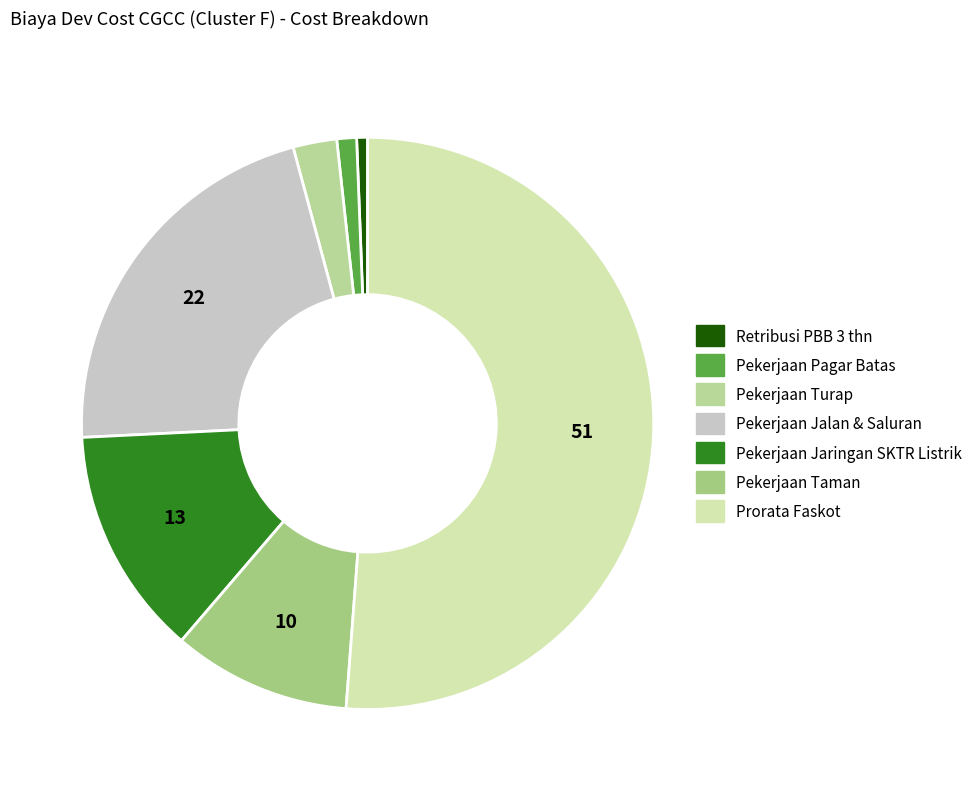

What percentage is NOT represented by Pekerjaan Jalan & Saluran?

78.4%